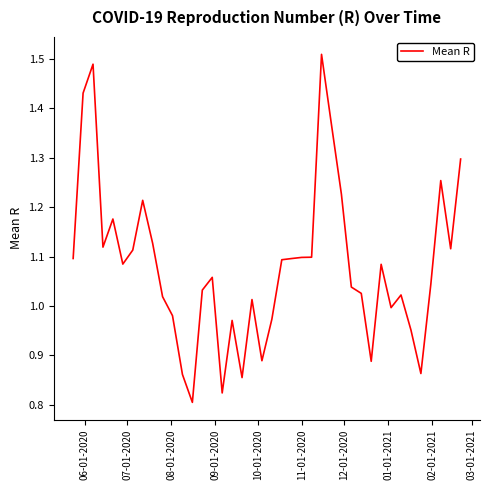

What is the difference between the maximum and minimum values?

0.7